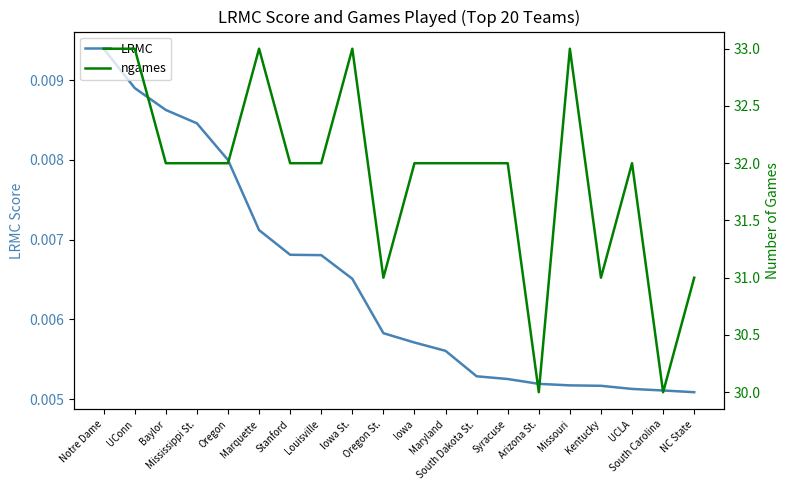

Is this an area chart (filled region under the line)?

No